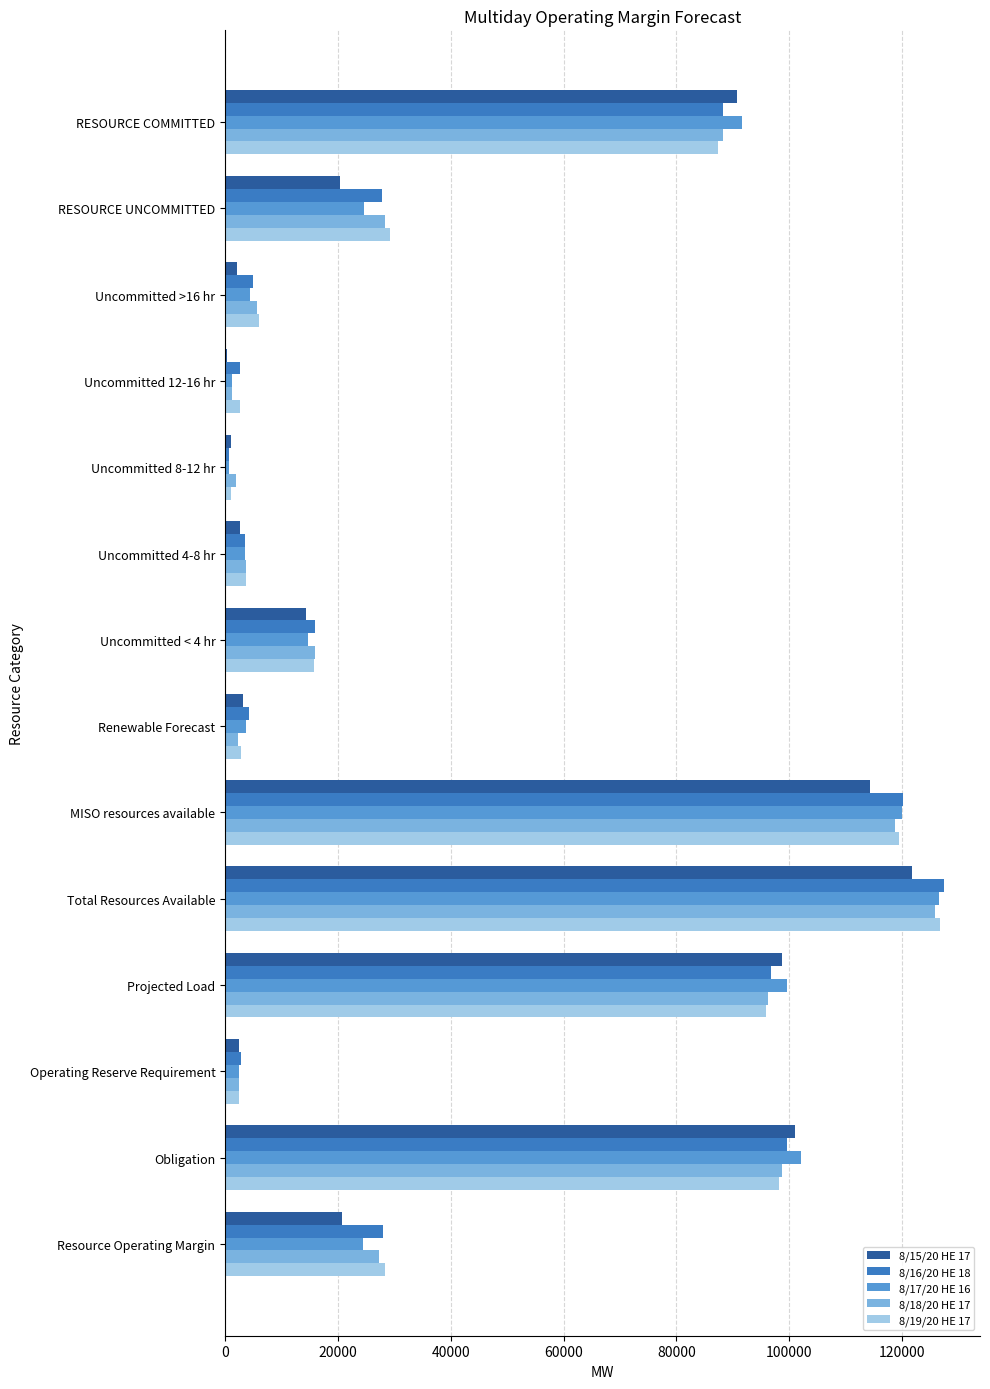

The value of 8/19/20 HE 17 at Resource Operating Margin is 28424.2. True or false?

True